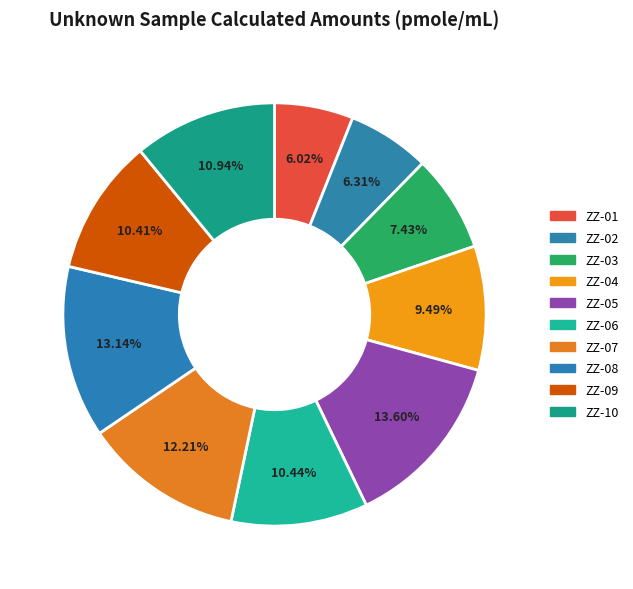

Is there any slice that represents more than half of the pie?

No